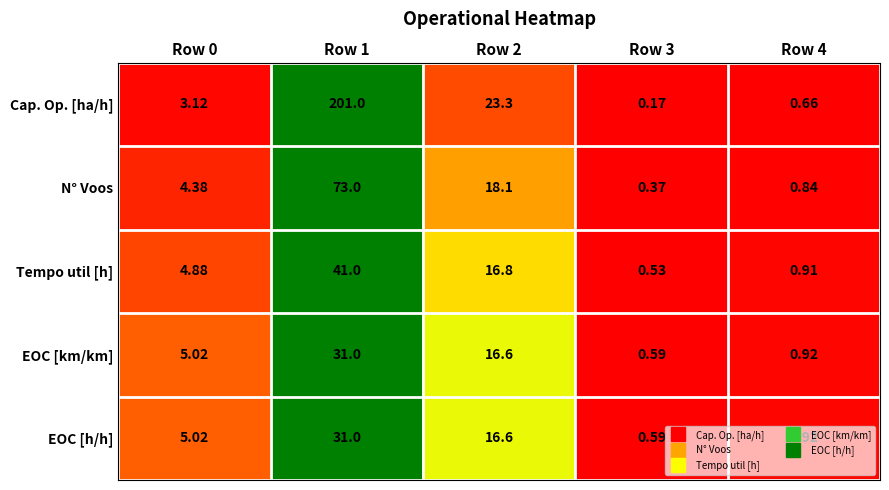

At which category is the sum across all series the highest?

Row 1